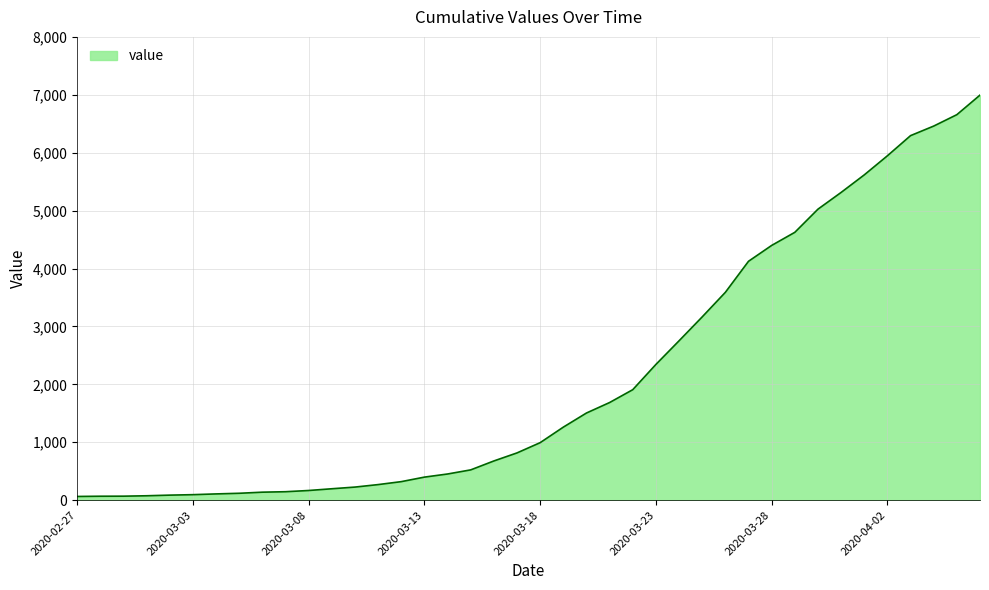

What is the greatest value displayed?

6995